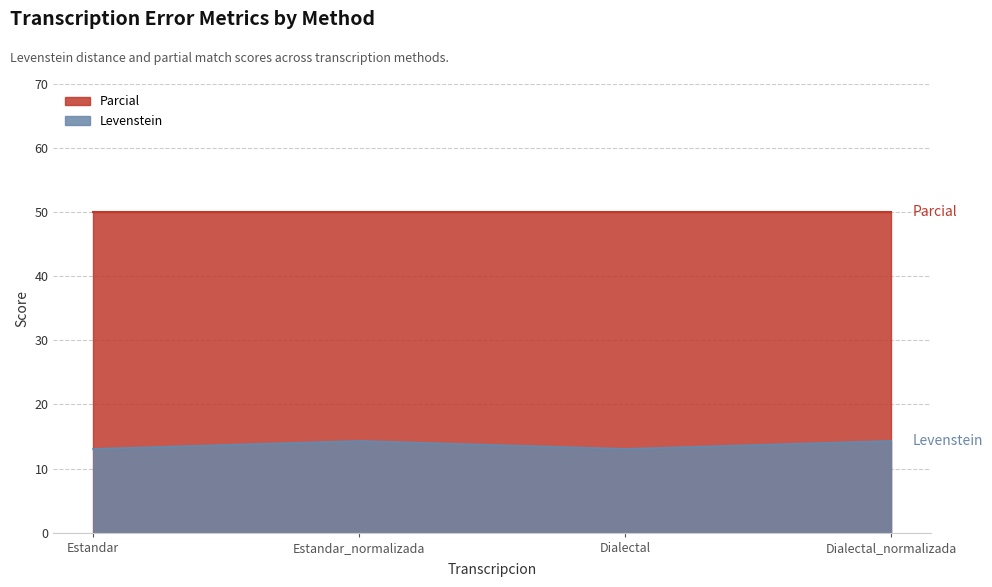

True or false: Parcial and Levenstein cross at least once.

False